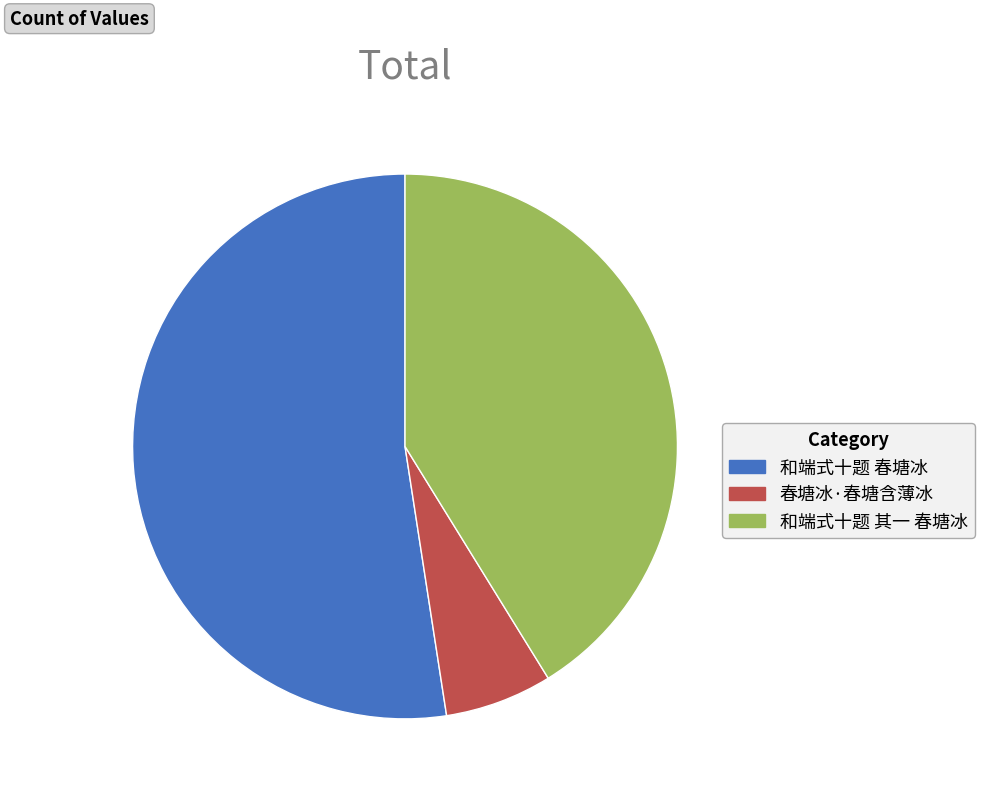

Which slice is the largest?

和端式十题 春塘冰